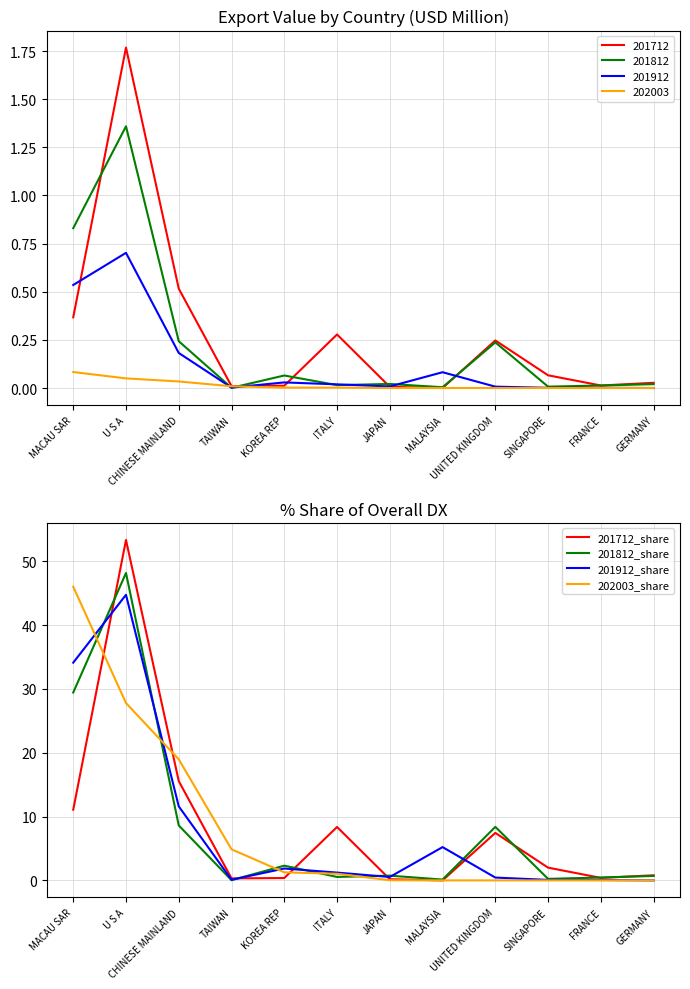

At how many categories does at least one series exceed 33?

2